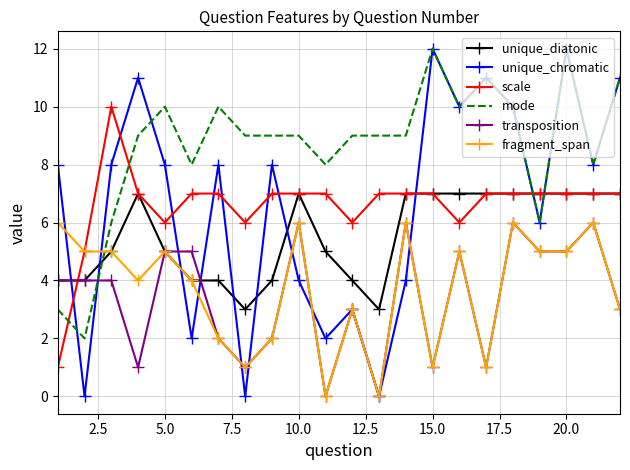

True or false: scale and unique_chromatic cross at least once.

True